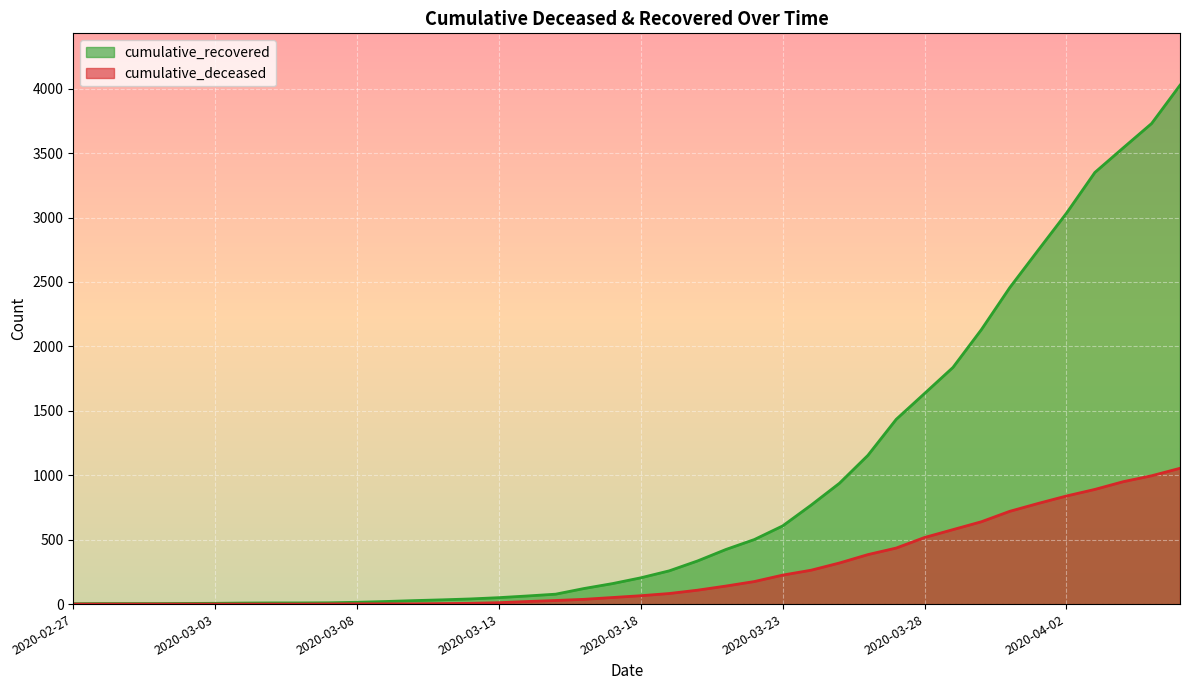

True or false: cumulative_recovered has a value of 2492 at 2020-04-06.

False